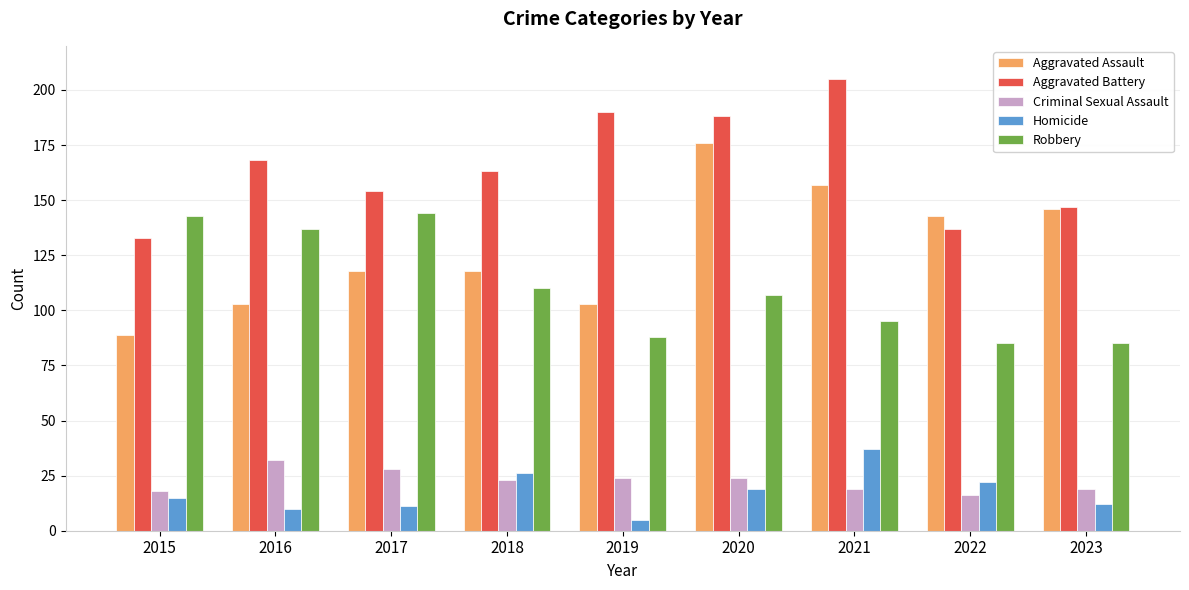

Rank the categories by Aggravated Battery value from highest to lowest.

2021, 2019, 2020, 2016, 2018, 2017, 2023, 2022, 2015